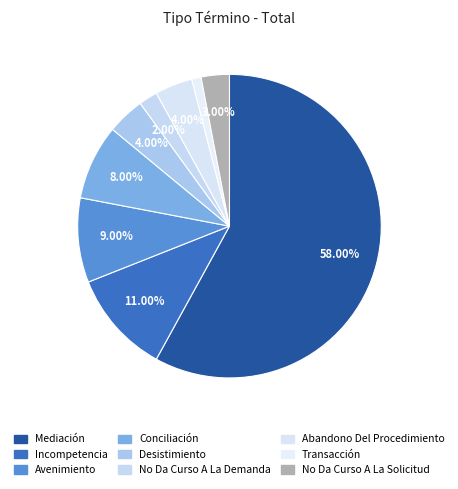

What percentage is the Mediación slice, to the nearest percent?

58%